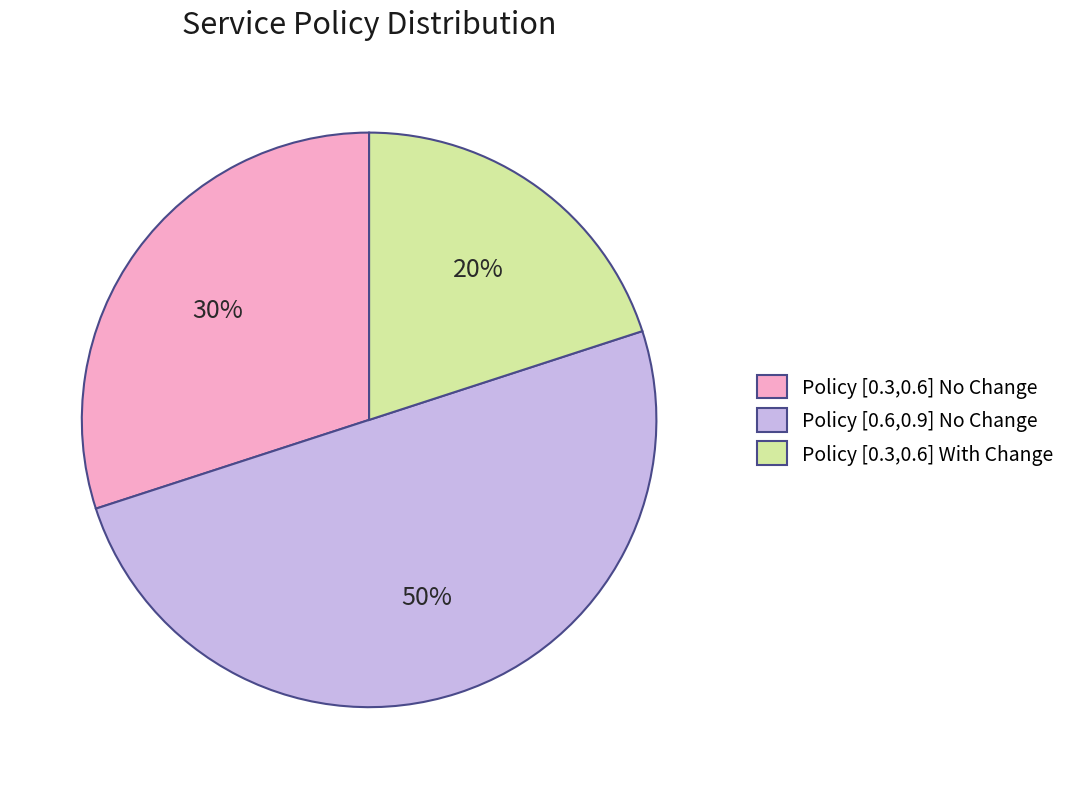

Combined, do Policy [0.6,0.9] No Change and Policy [0.3,0.6] With Change account for over 50%?

Yes